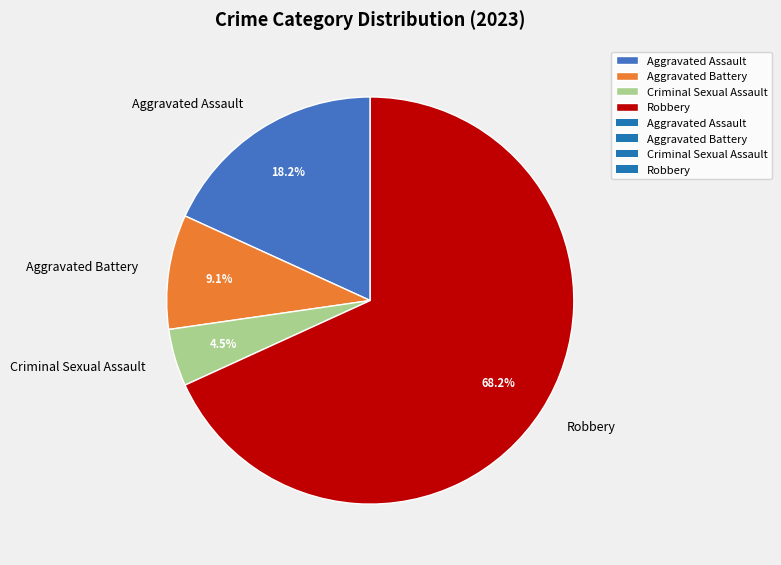

Does Aggravated Assault represent more than half of the total?

No